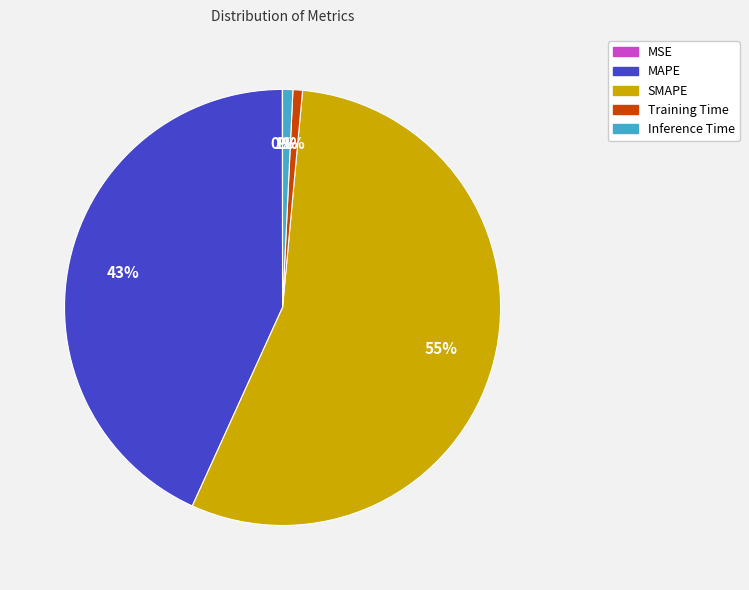

Do SMAPE and MAPE together represent more than half of the pie?

Yes